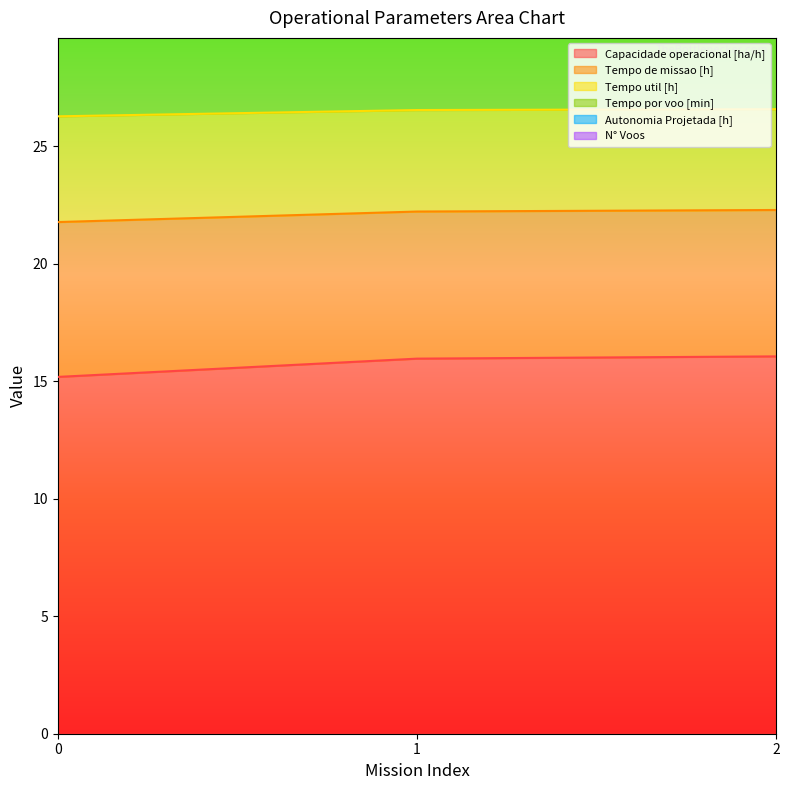

What are all the series names shown in the legend?

Capacidade operacional [ha/h], Tempo de missao [h], Tempo util [h], Tempo por voo [min], Autonomia Projetada [h], N° Voos